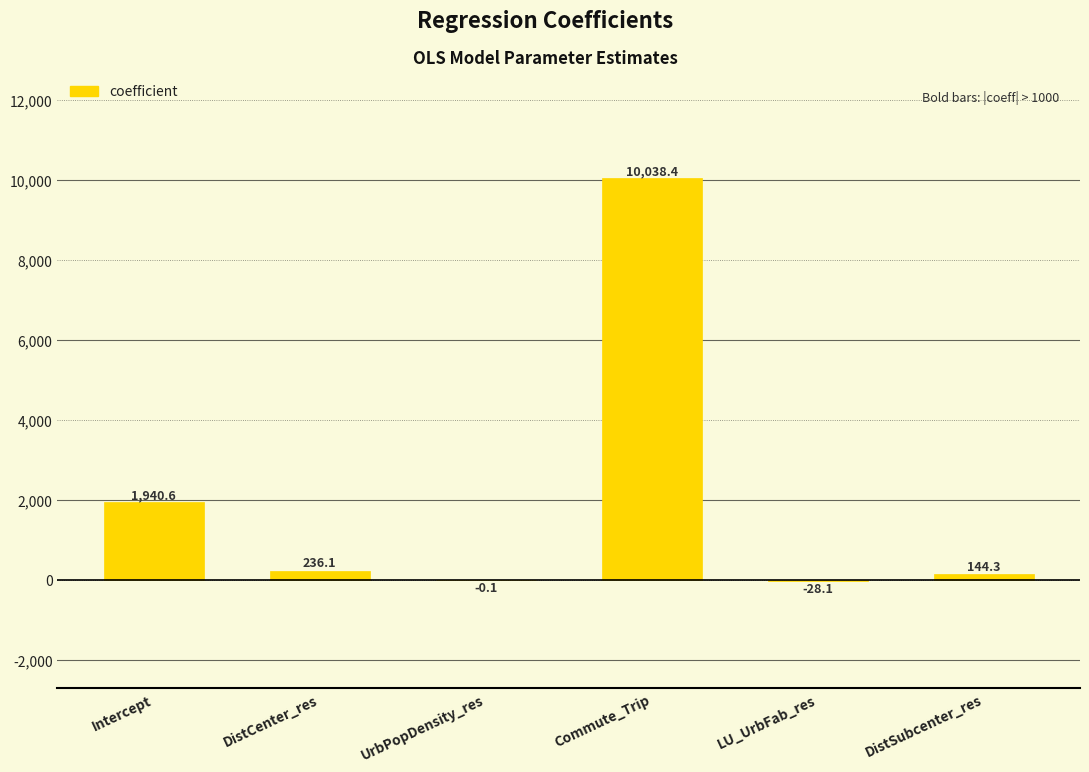

Reading left to right, transcribe all the data shown in this chart.

1940.6	236.1	-0.1	10038.4	-28.1	144.3